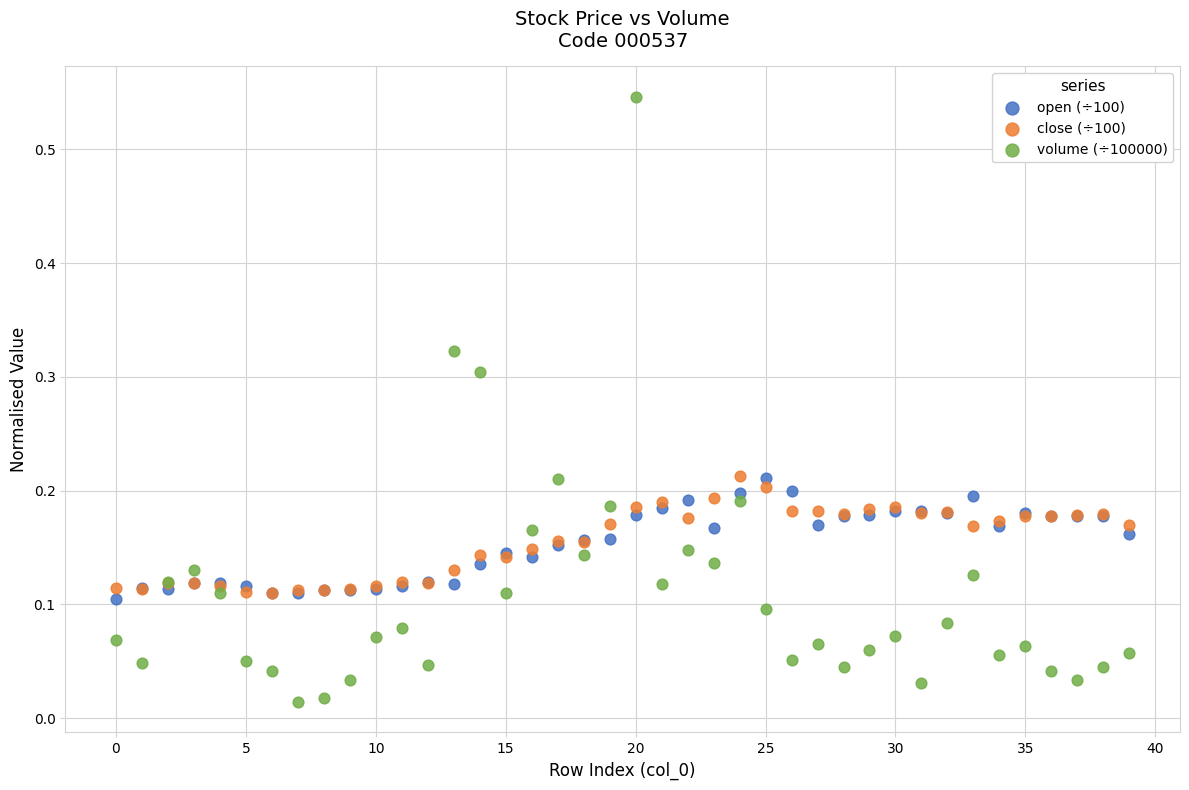

Which series has the widest spread of Y values?

volume (÷100000)